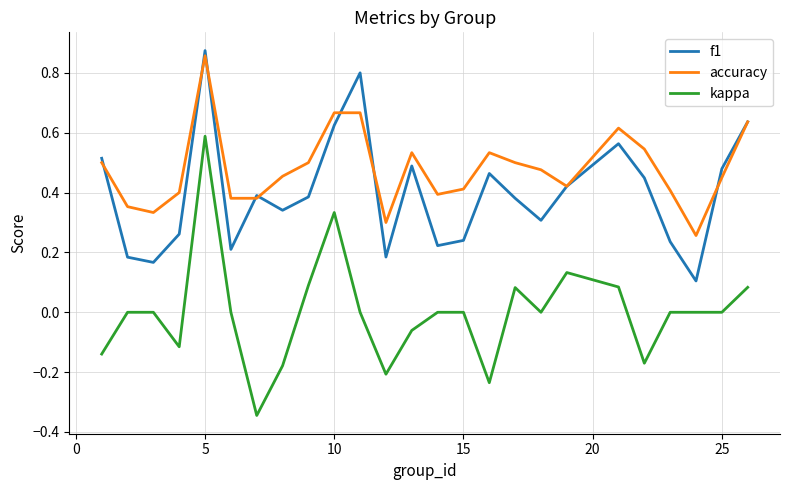

Which series has the widest spread of values?

kappa